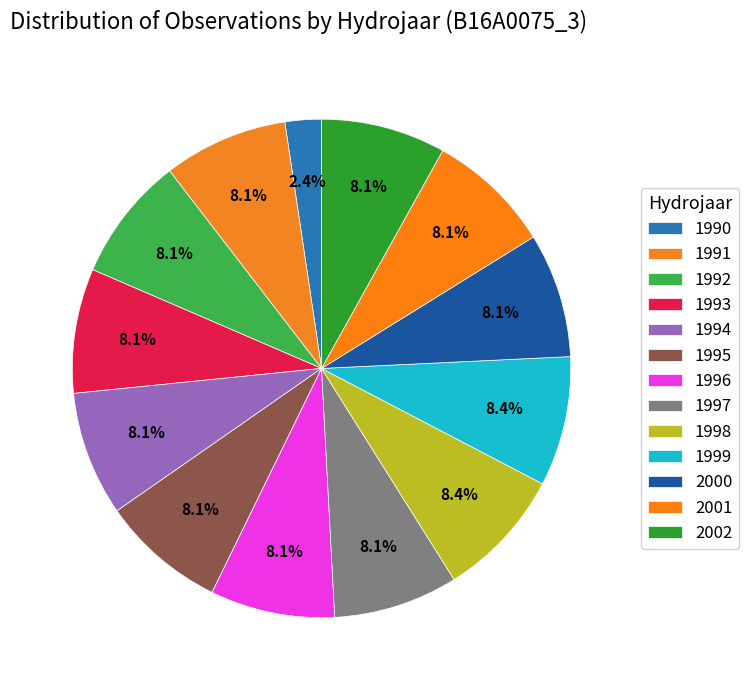

Is the sum of 1999 and 2001 greater than half?

No